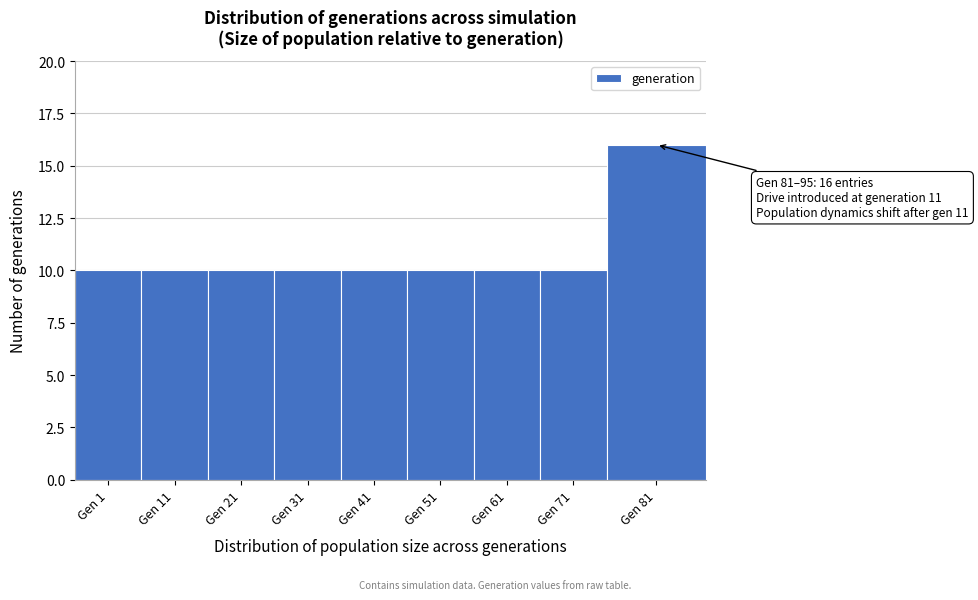

Reading left to right, what are all the values shown in this chart?

10	10	10	10	10	10	10	10	16